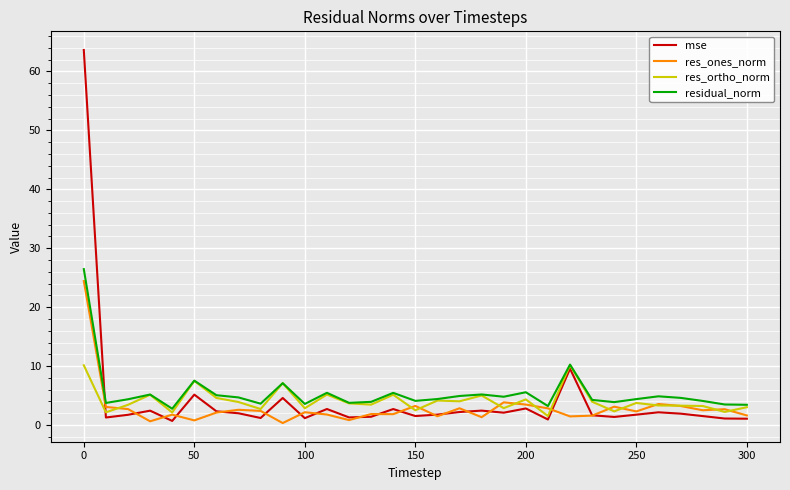

What is the highest value of the res_ortho_norm series?

10.1